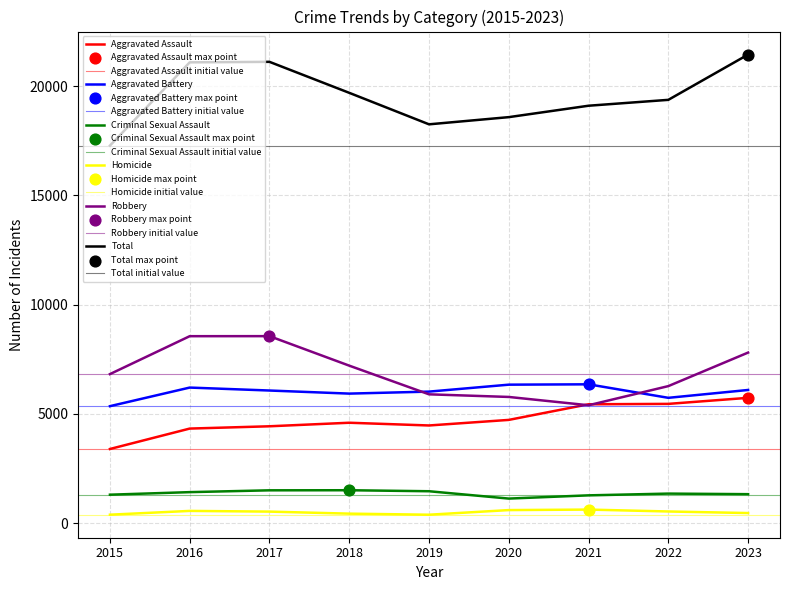

Which series contains the highest Y value?

Total